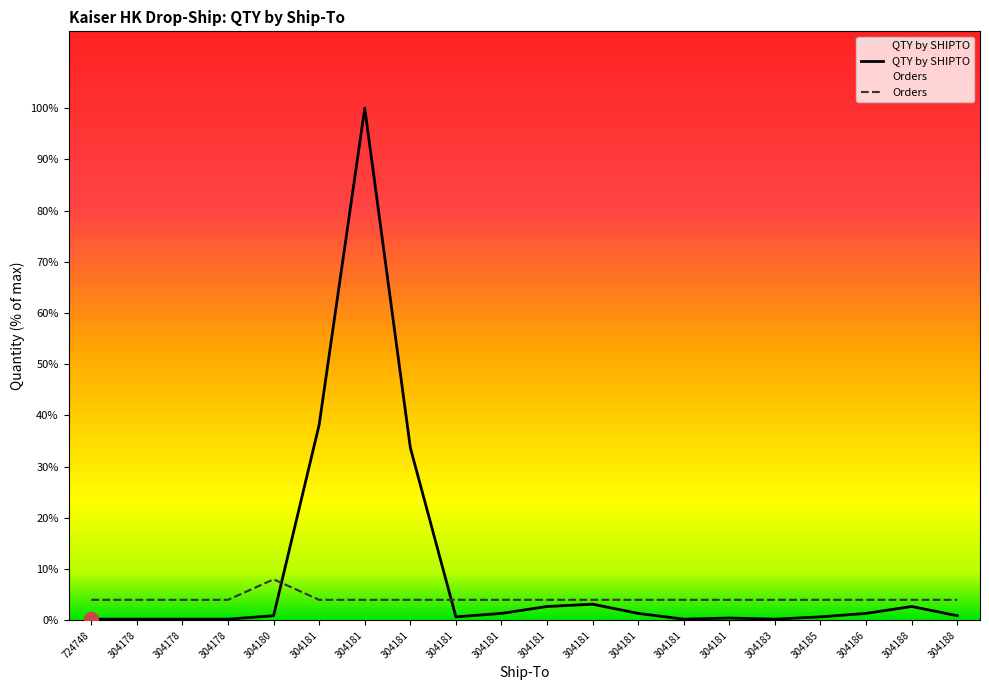

At 304180, list the series in order from largest to smallest.

Orders, QTY by SHIPTO